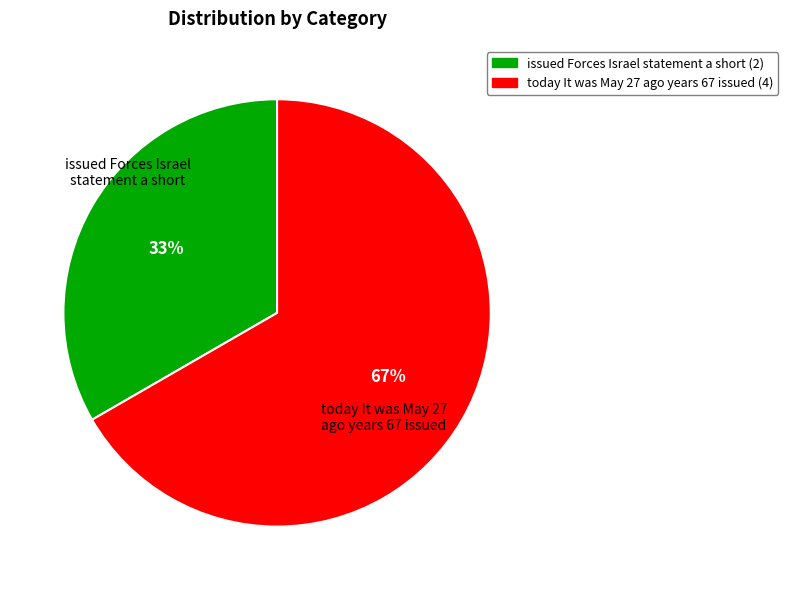

Count the number of slices in the pie.

2